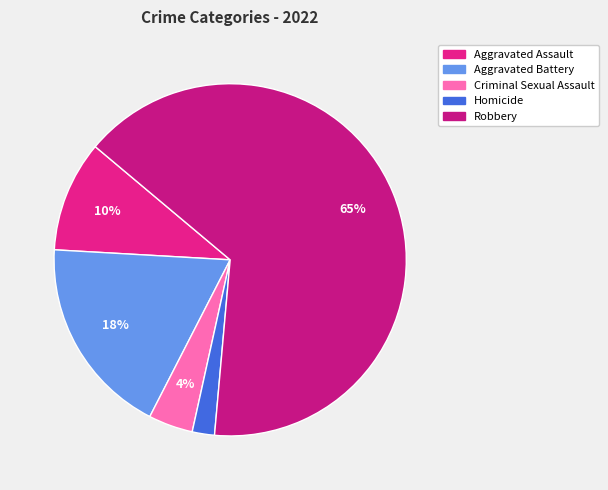

Is Aggravated Battery the majority of the pie?

No